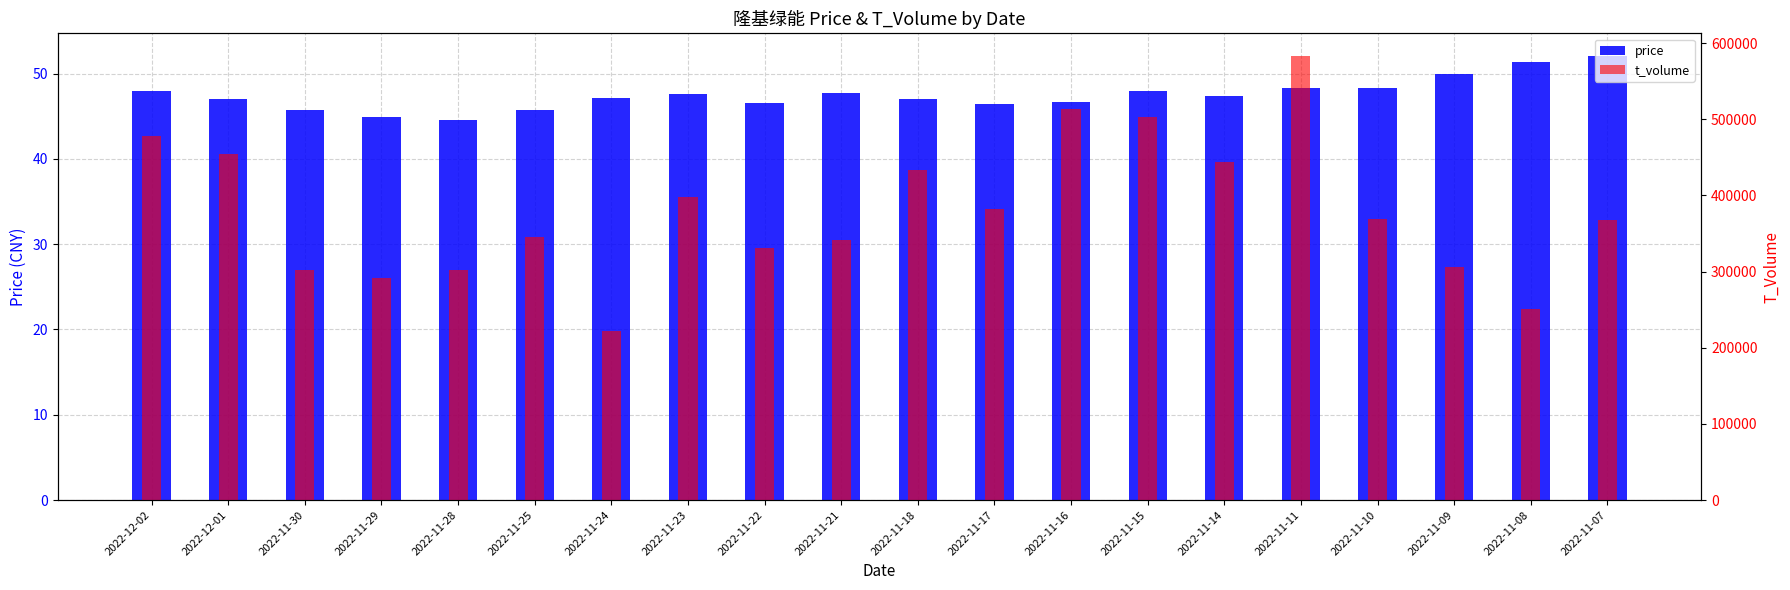

What are all the series names shown in the legend?

price, t_volume